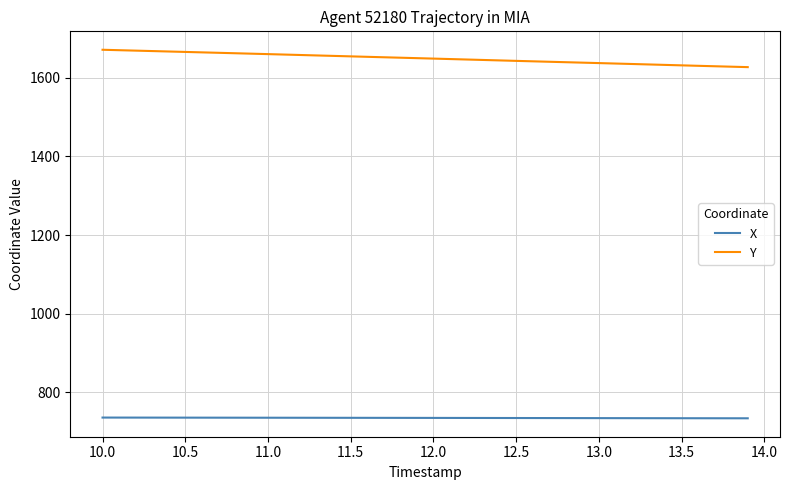

True or false: Y and X intersect in this chart.

False